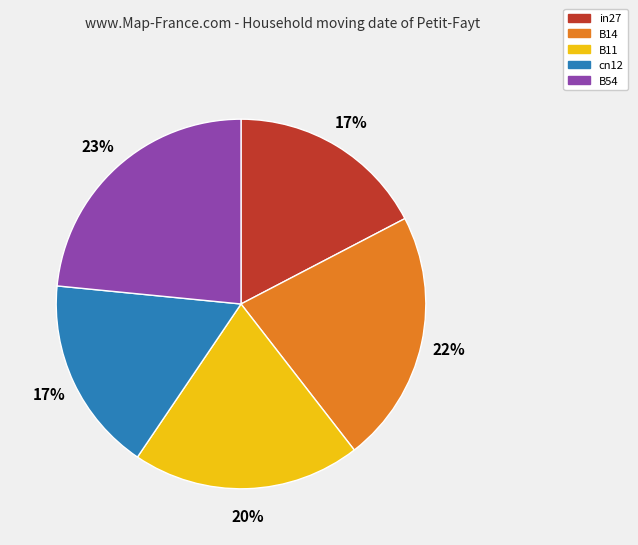

Is the sum of cn12 and in27 greater than half?

No